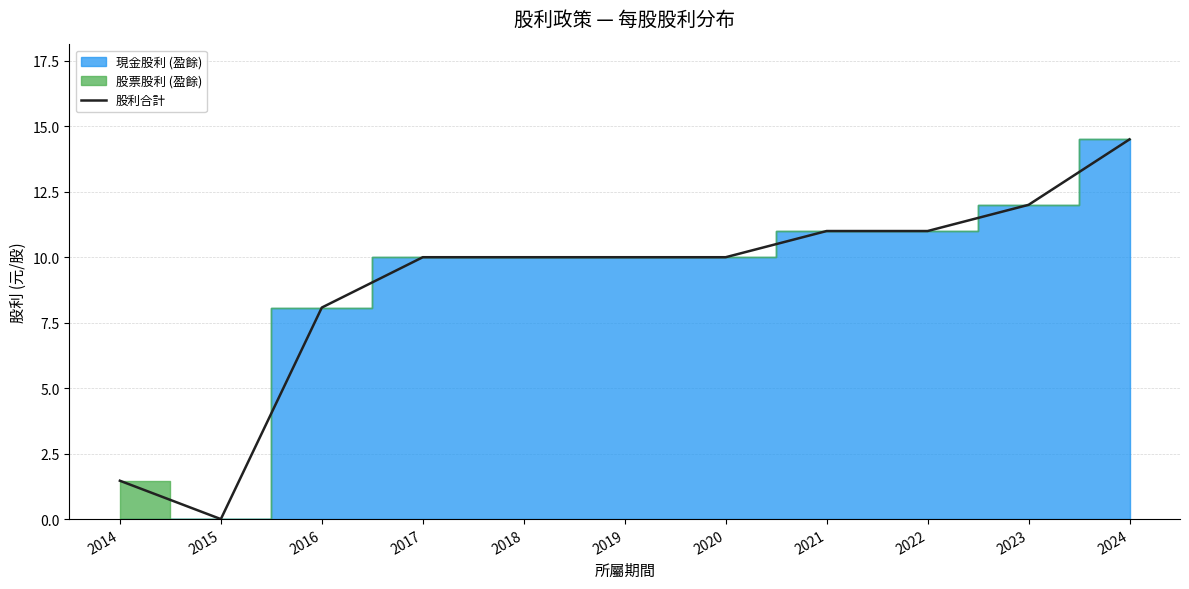

Rank the categories by value from lowest to highest.

2015, 2014, 2016, 2017, 2018, 2019, 2020, 2021, 2022, 2023, 2024